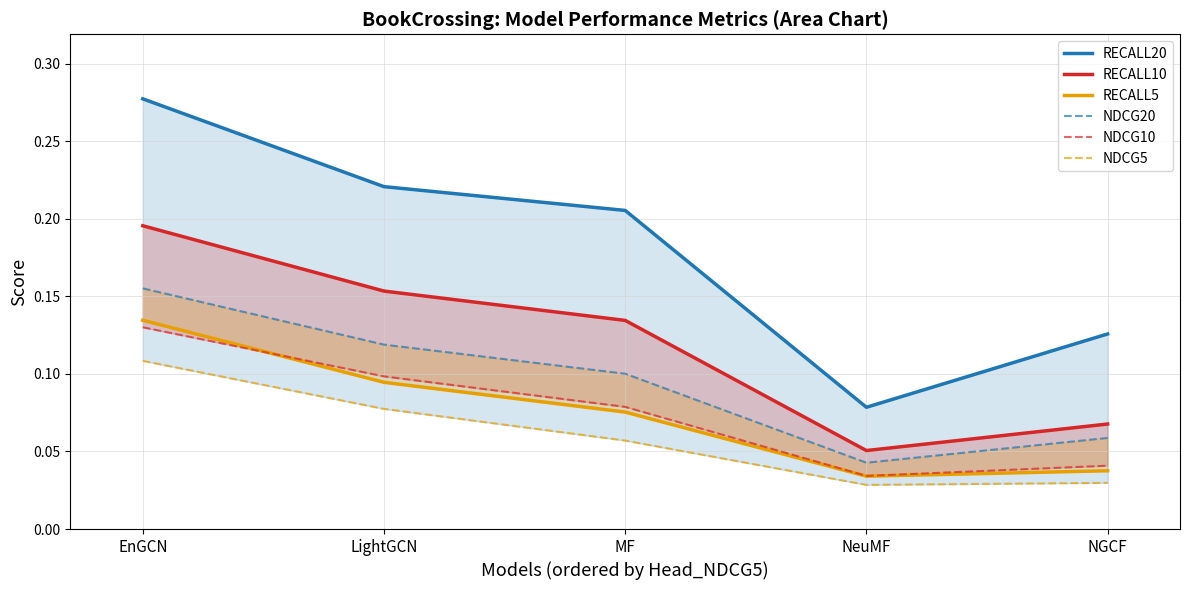

Where is NDCG20 nearest to the value 0?

NeuMF